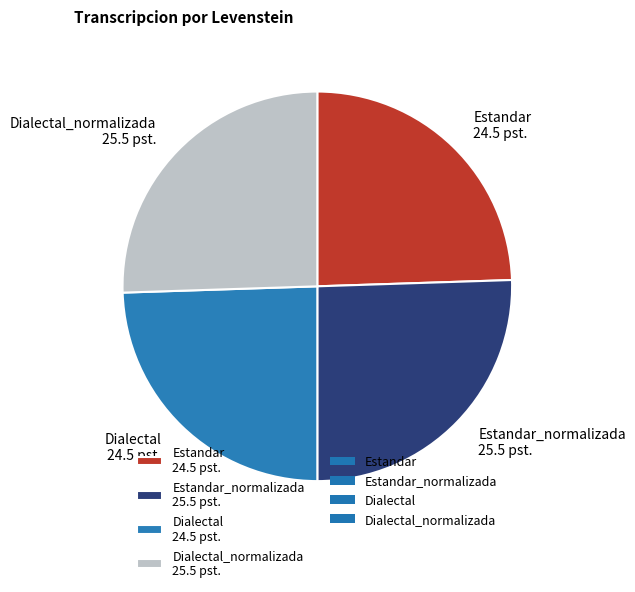

Does Dialectal 24.5 pst. represent more than half of the total?

No